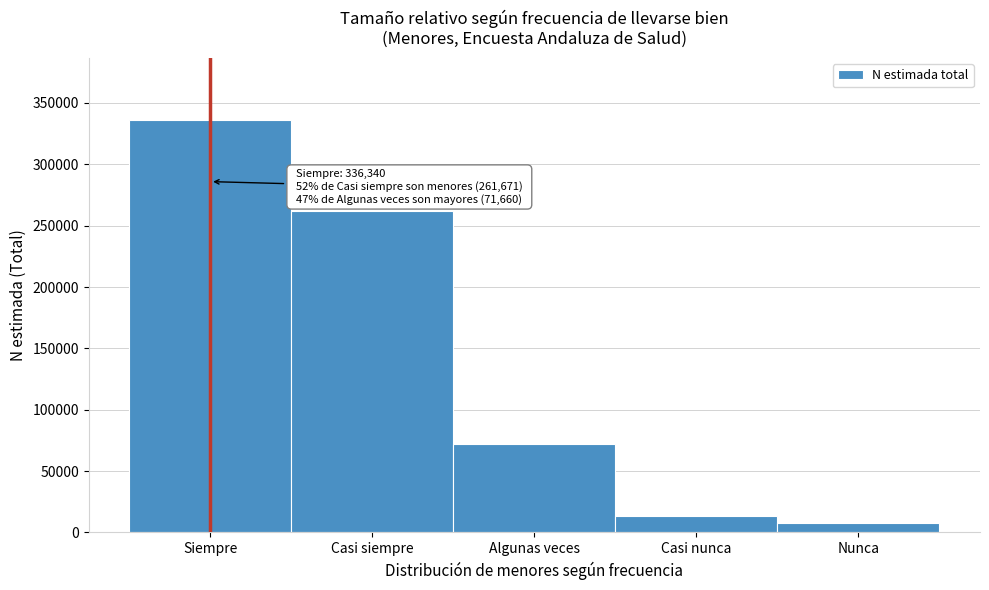

Reading left to right, list all the values displayed in this chart.

336340	261671	71660	13476	7896